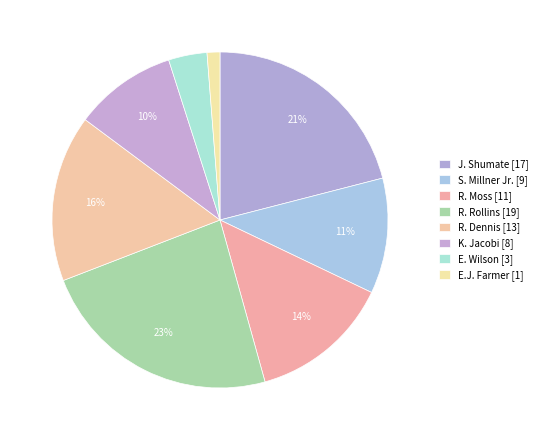

To the nearest percent, what is the difference between the largest and smallest slice percentages?

22%